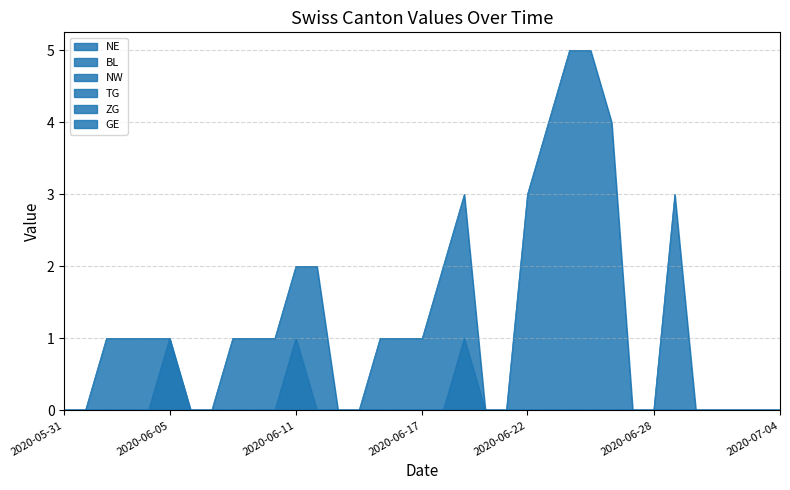

What is the label of the 19th point from the left?

2020-06-18